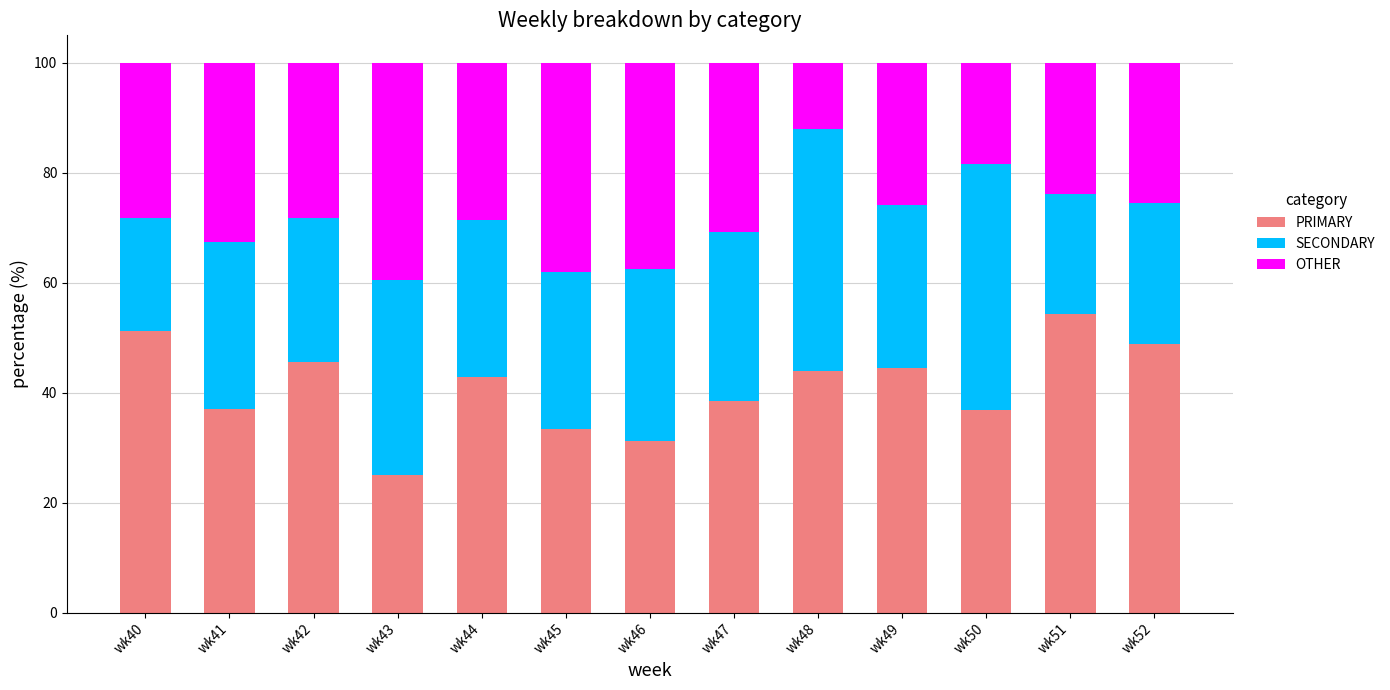

Which category has the lowest value in the PRIMARY series?

wk43